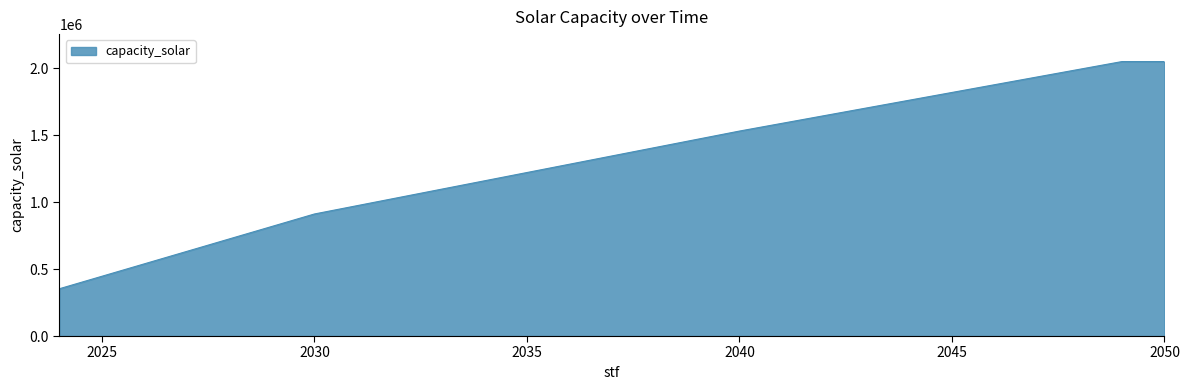

What is the maximum value shown in the chart?

2049151.8